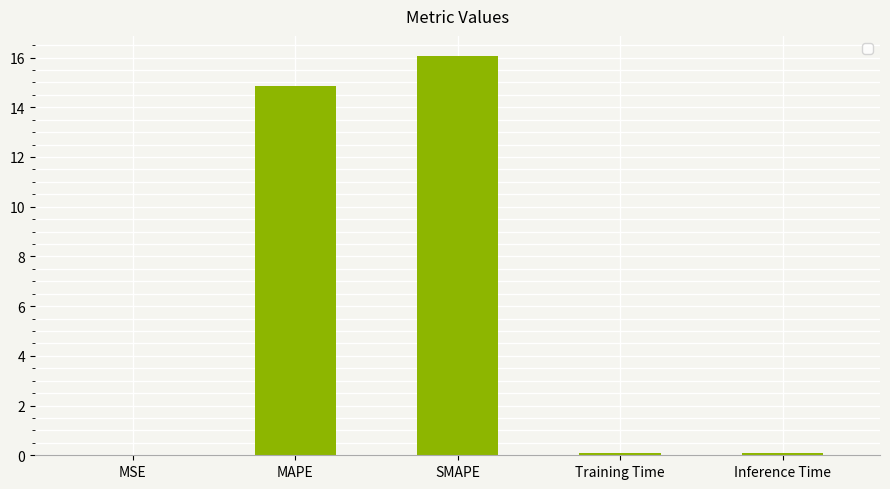

At which label is the value closest to 8?

MAPE